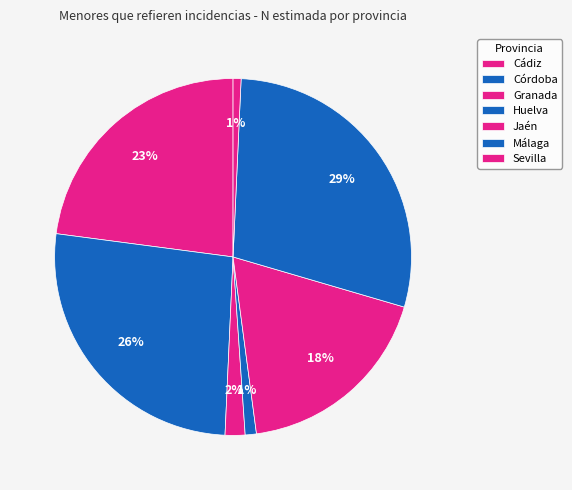

Count the number of slices in the pie.

7